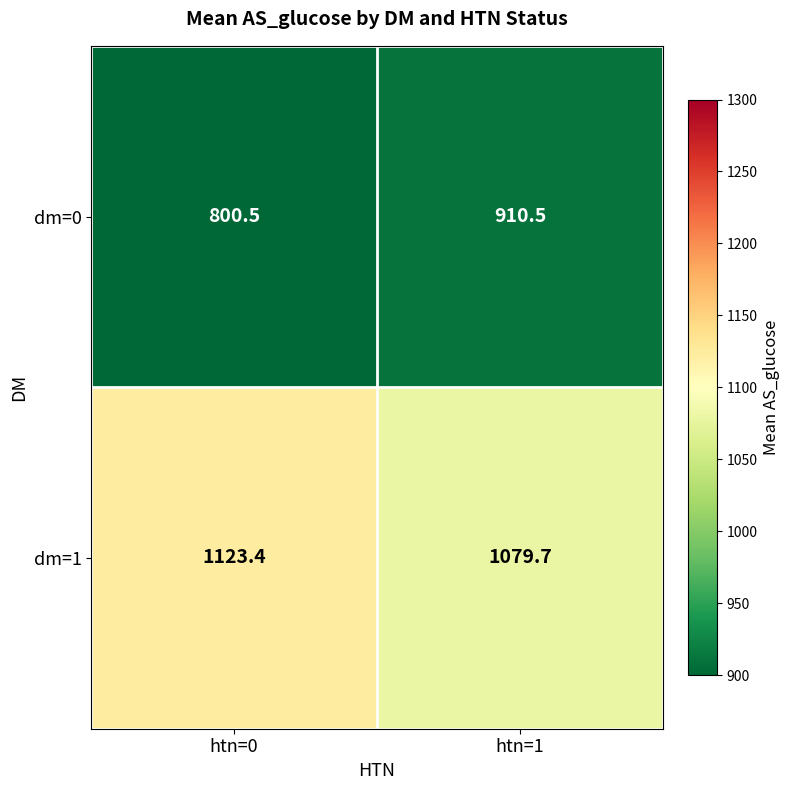

Reading left to right, list all the values displayed in this chart.

dm=0: htn=0=800.5	htn=1=910.5
dm=1: htn=0=1123.4	htn=1=1079.7